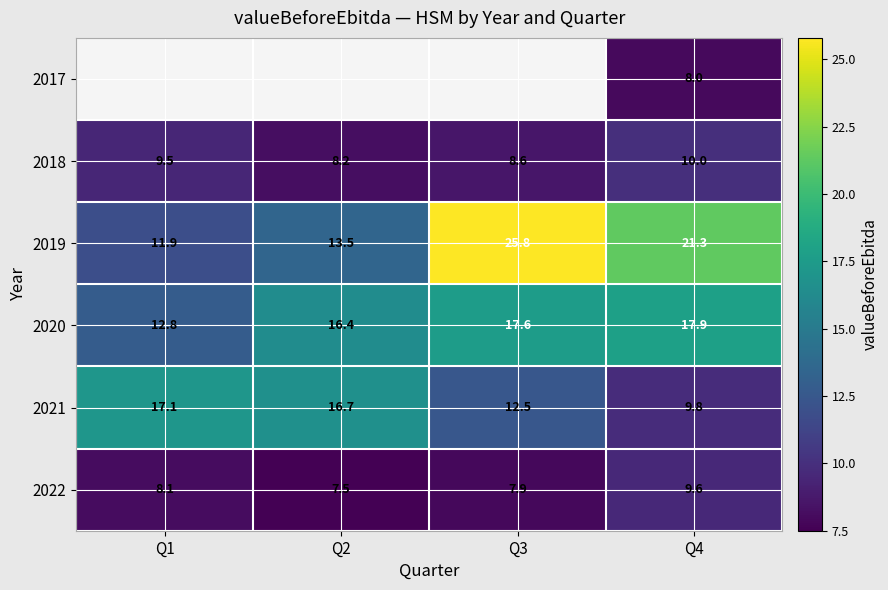

How many values in the 2019 series are below 21?

2